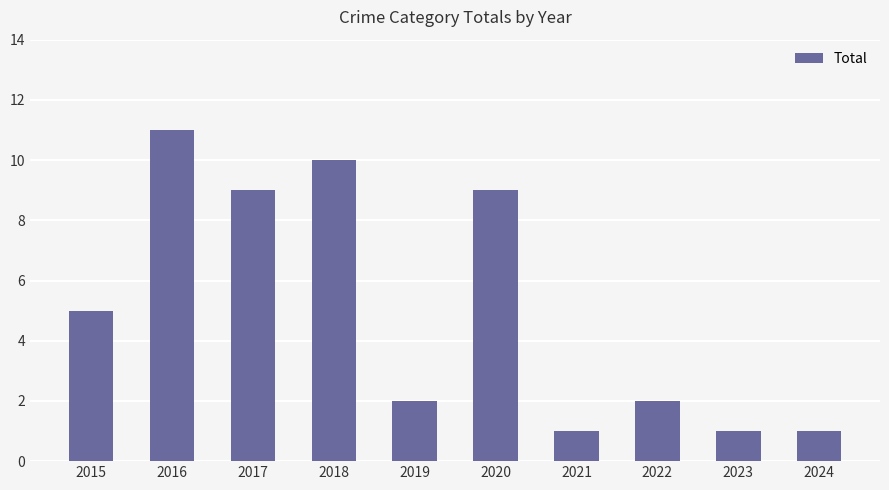

Which has a higher value, 2019 or 2020?

2020